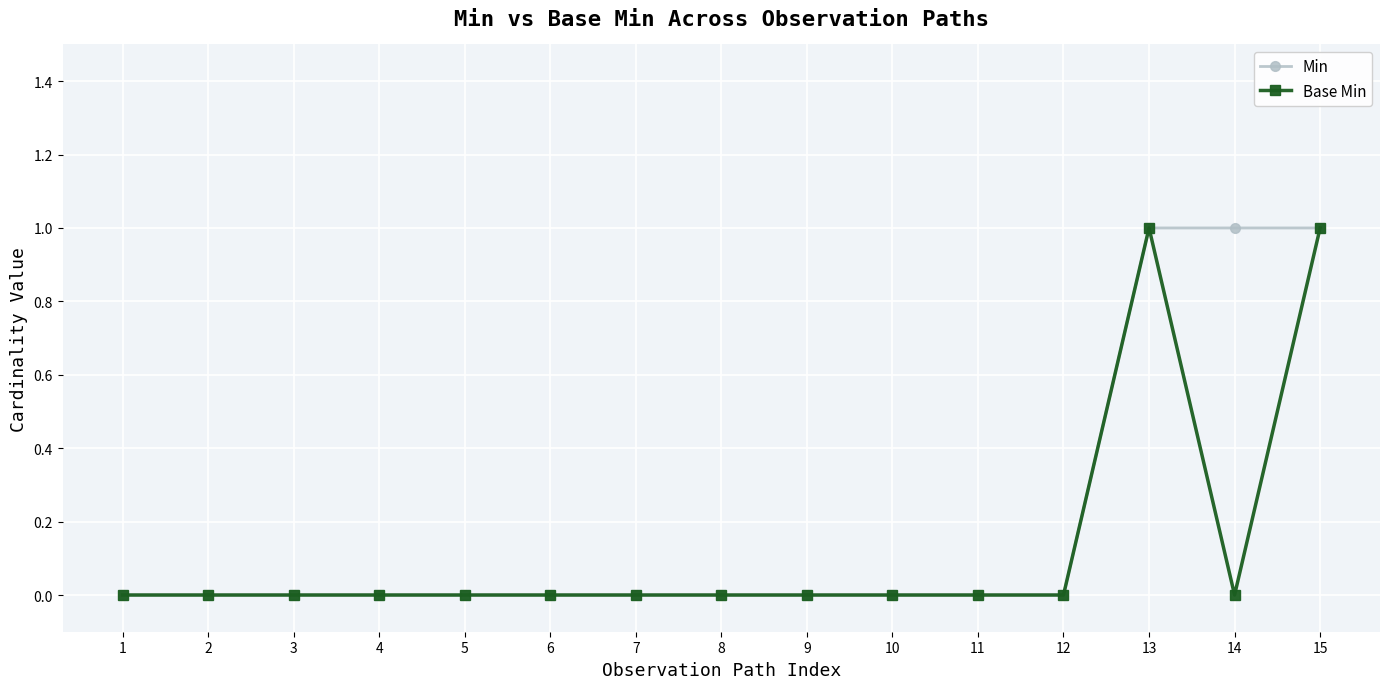

Which series has the largest total across all categories?

Min